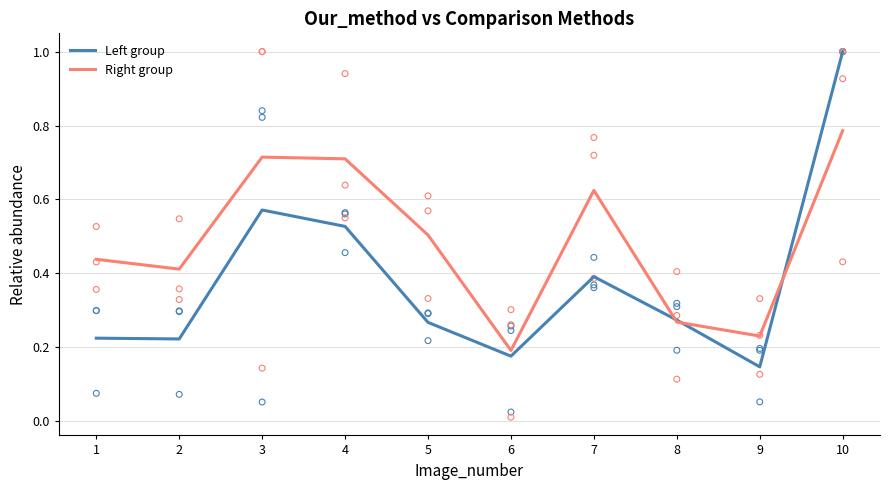

Which series has the largest total across all categories?

Right group